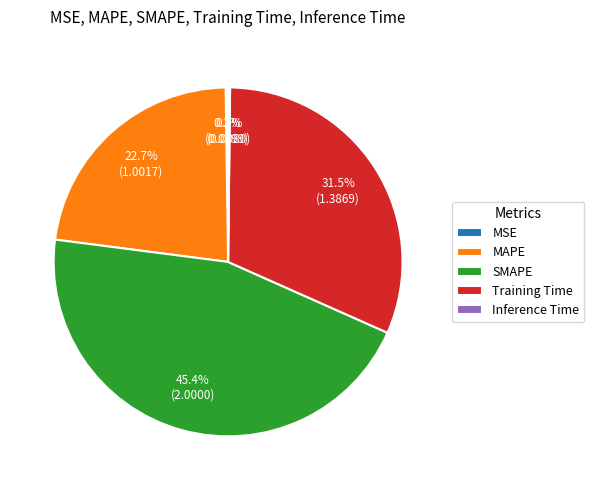

What is the largest slice in the pie chart?

SMAPE